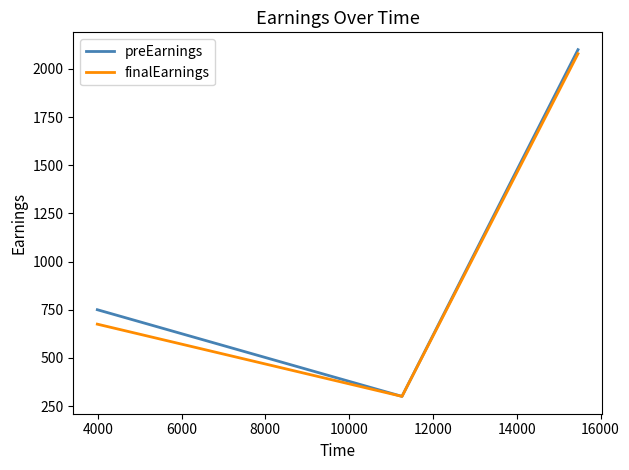

How many finalEarnings values are between 300 and 2079?

3